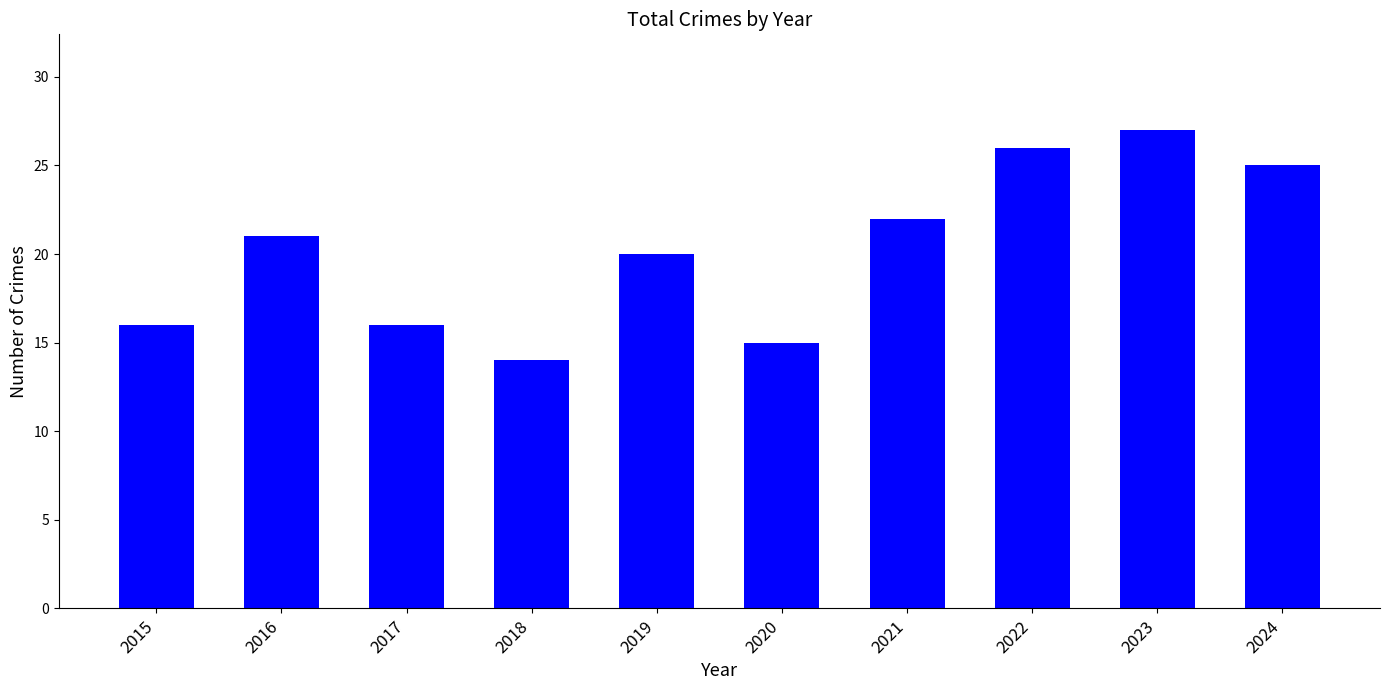

Count the number of data series in this chart.

1